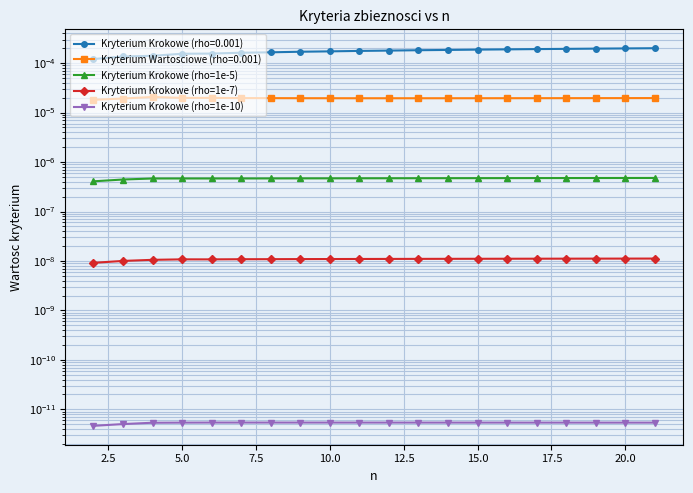

True or false: Kryterium Krokowe (rho=1e-5) and Kryterium Krokowe (rho=1e-7) cross at least once.

False